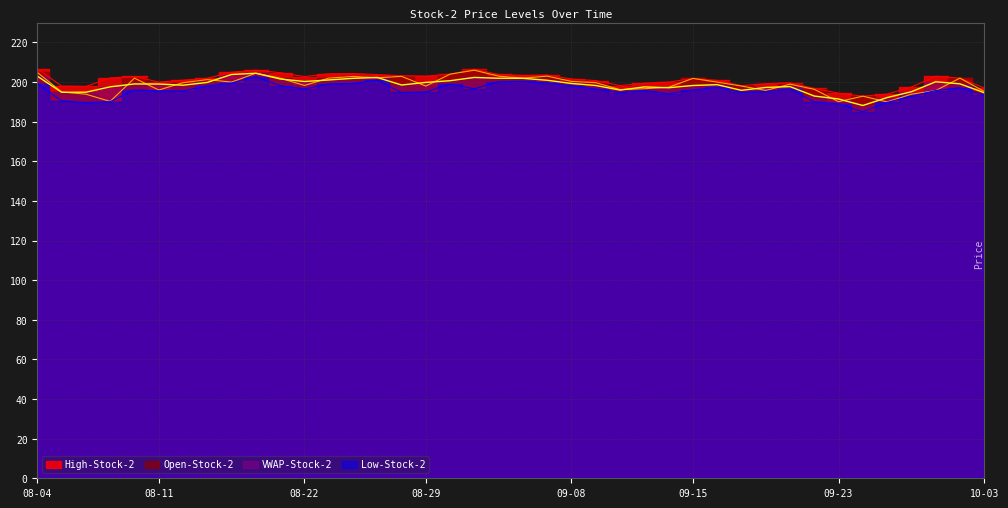

At which category does Low-Stock-2 reach its first local valley?

2011-08-08